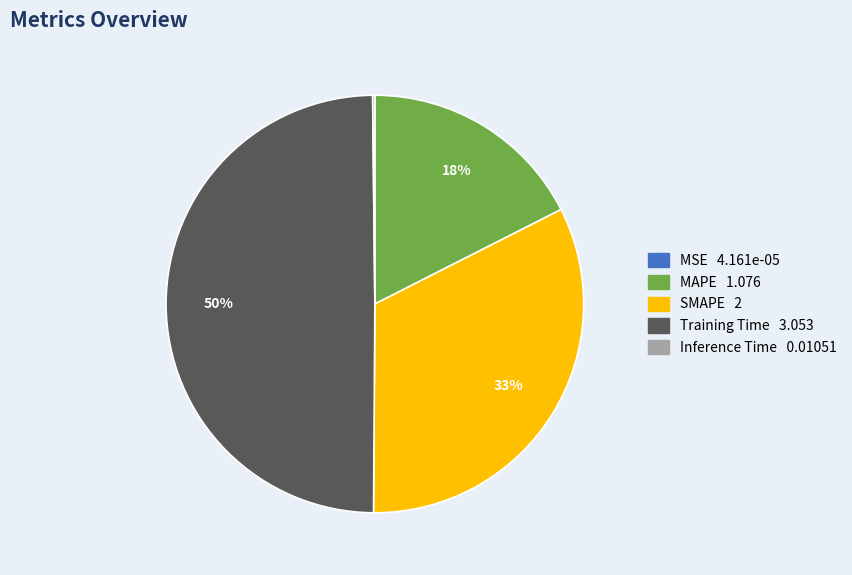

The SMAPE slice represents 33% of the pie. True or false?

True